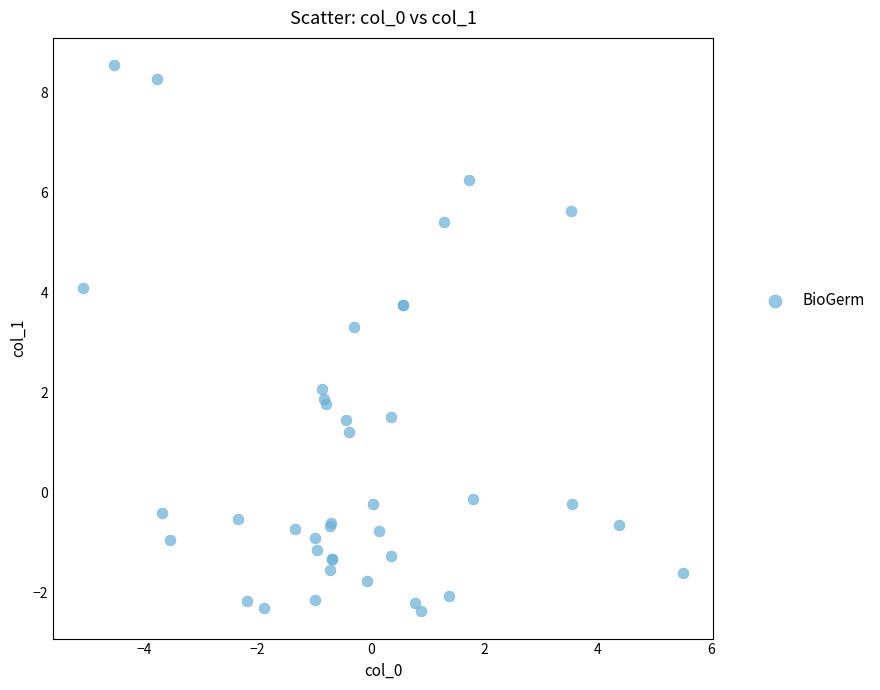

What Y value in the scatter plot is closest to 3?

3.3